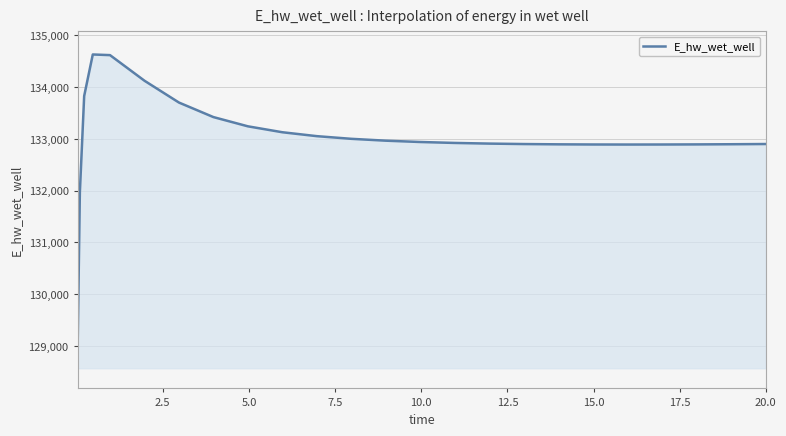

What is the difference between the maximum and minimum values?

5558.2